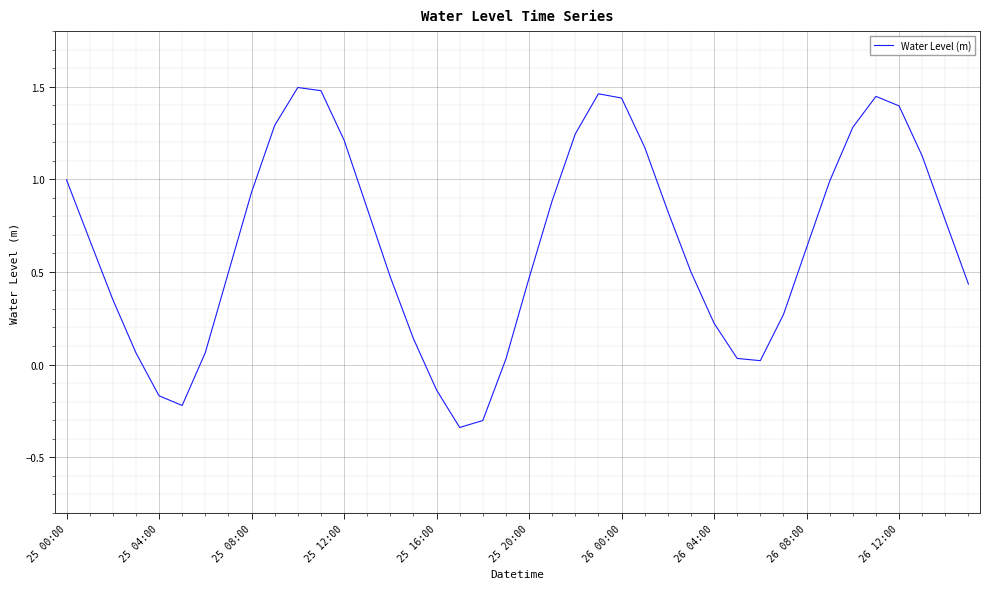

Does the chart display data point markers on the line(s)?

No